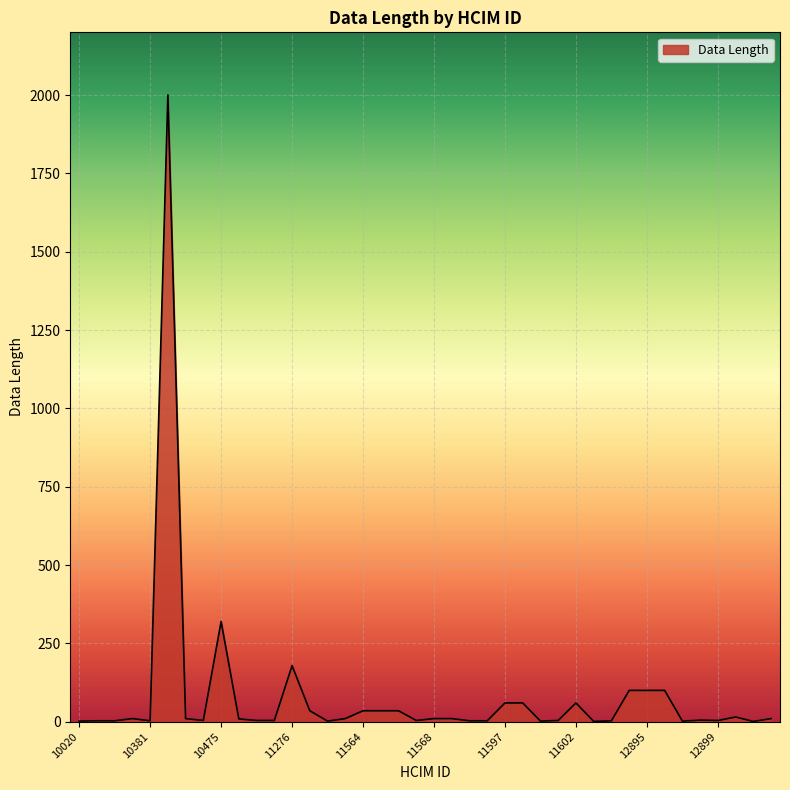

What is the difference between the maximum and minimum values?

1999